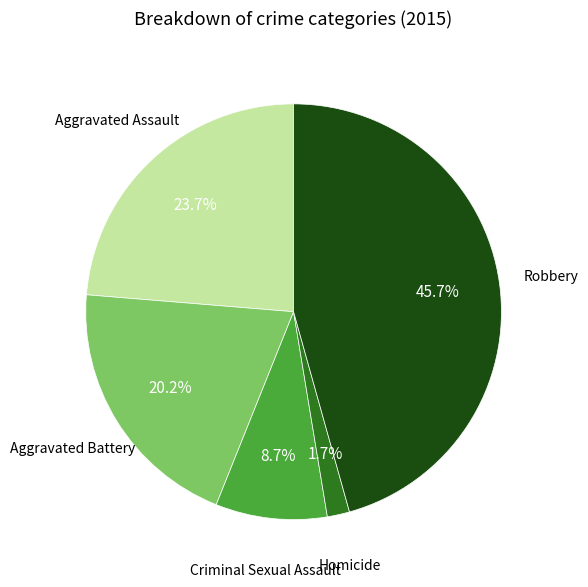

Is there any slice that represents more than half of the pie?

No